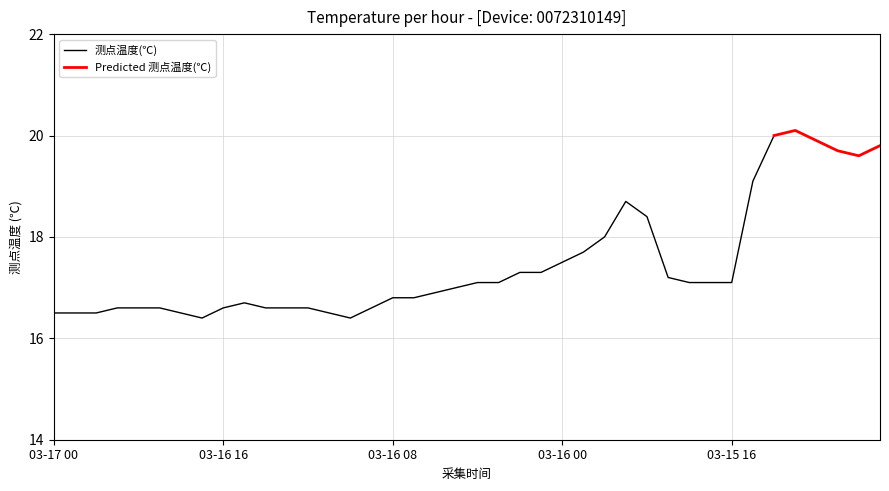

The chart shows a value of 16.6 at 03-16 09. True or false?

True